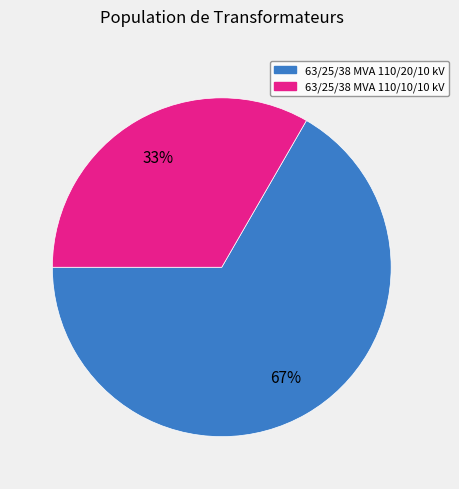

Rank the categories by value from lowest to highest.

63/25/38 MVA 110/10/10 kV, 63/25/38 MVA 110/20/10 kV